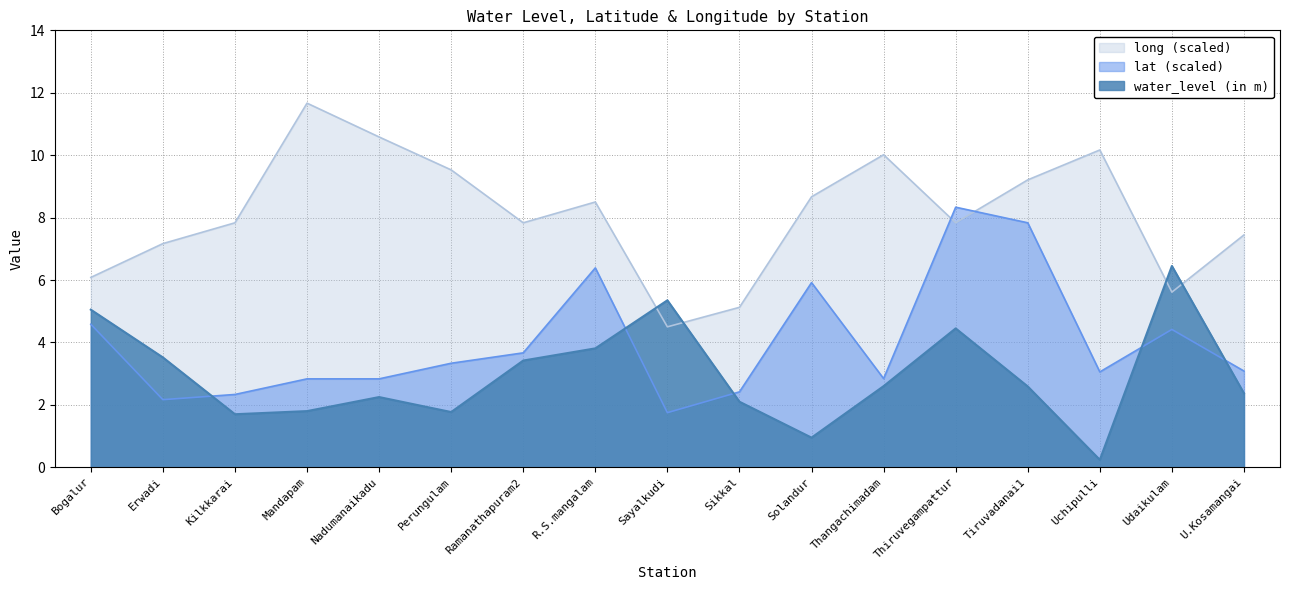

Which series has the largest total across all categories?

long (scaled)